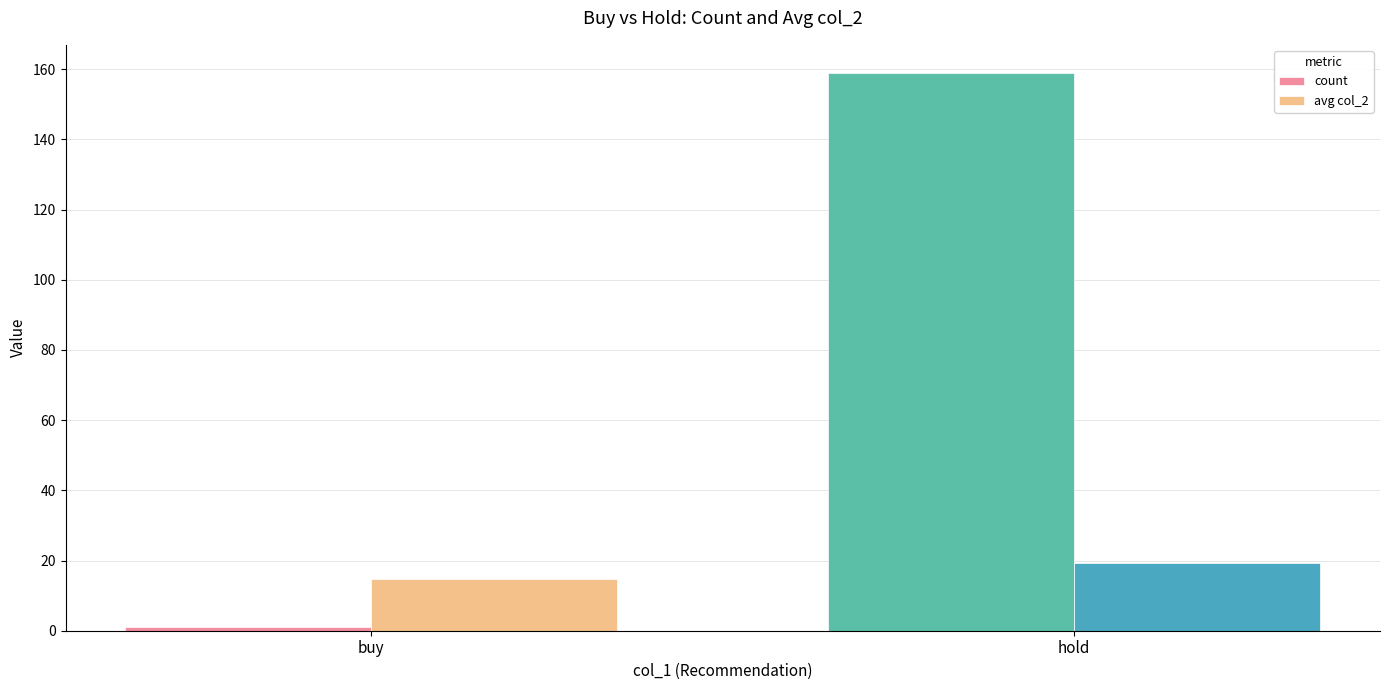

Rank the series at buy from highest to lowest value.

avg col_2, count